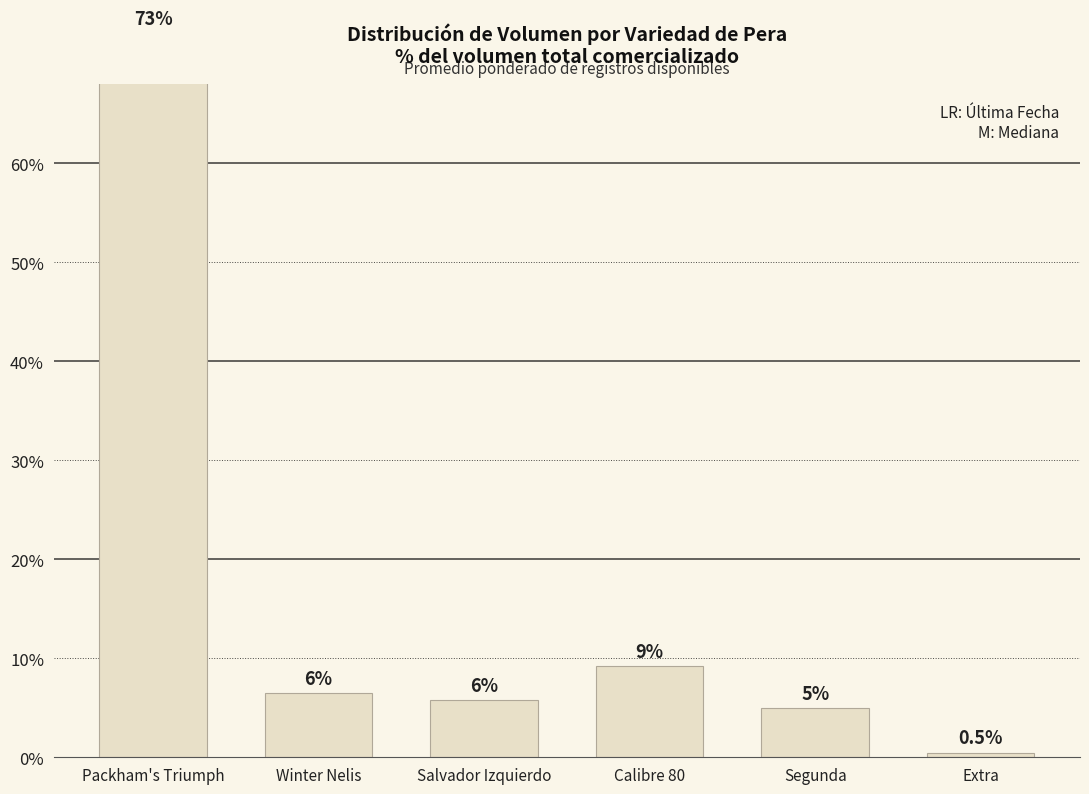

What is the change in value from Segunda to Extra?

-4.5